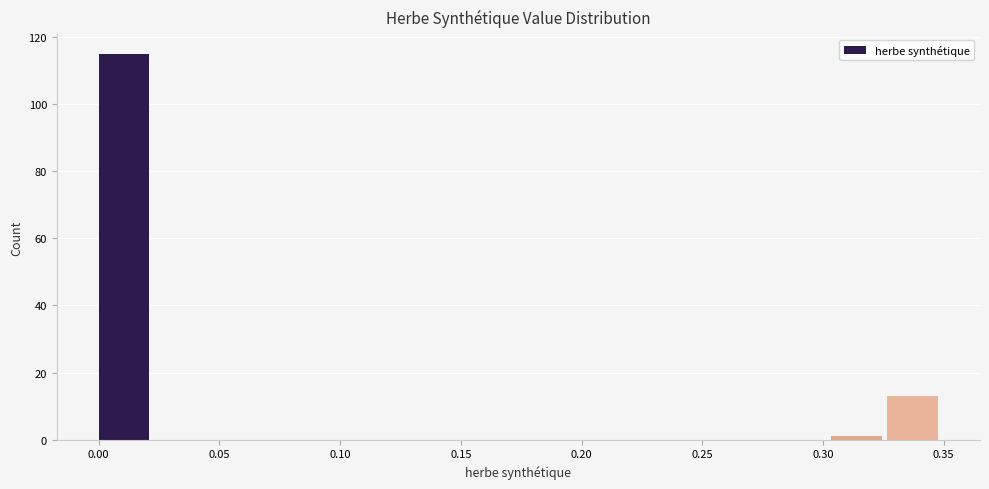

Reading left to right, list every bar in this chart as the range it spans on the x-axis followed by its height. Neither the bar edges nor the heights are printed on the chart, so give them approximately, as read against the axes.

0.000 to 0.025: 116
0.025 to 0.045: 0
0.045 to 0.070: 0
0.070 to 0.095: 0
0.095 to 0.115: 0
0.115 to 0.140: 0
0.140 to 0.165: 0
0.165 to 0.185: 0
0.185 to 0.210: 0
0.210 to 0.235: 0
0.235 to 0.255: 0
0.255 to 0.280: 0
0.280 to 0.305: 0
0.305 to 0.325: under 2
0.325 to 0.350: 14